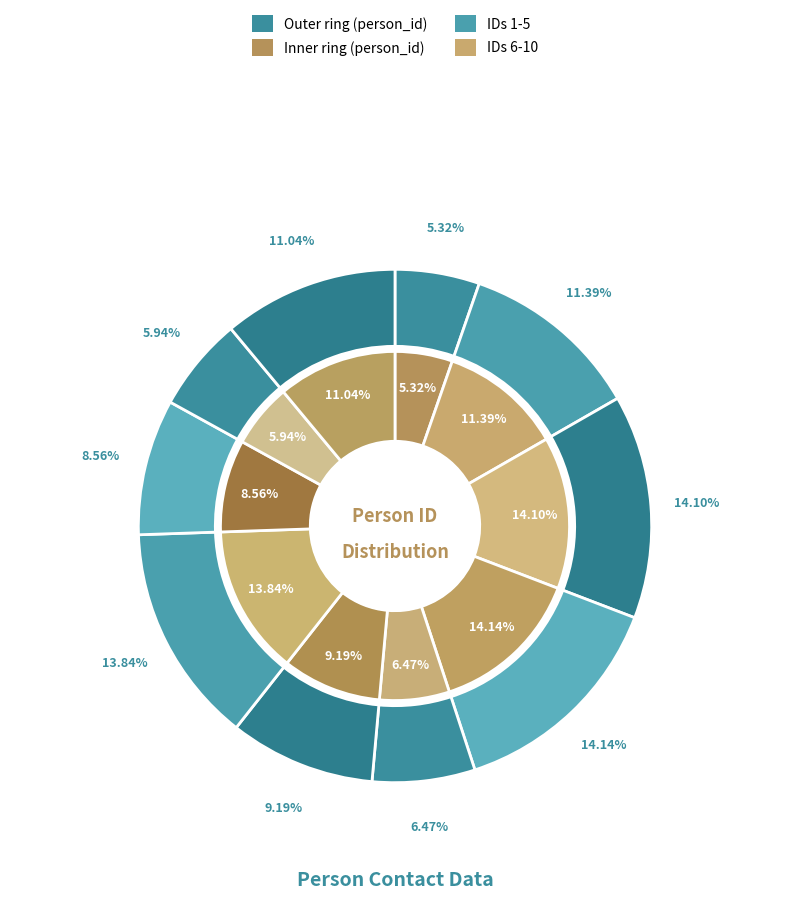

What percentage is the 8 slice, to the nearest percent?

9%